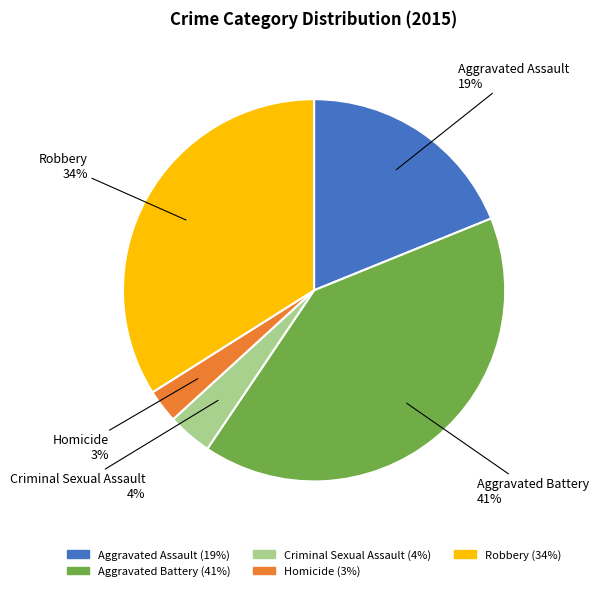

How many segments does this pie chart have?

5